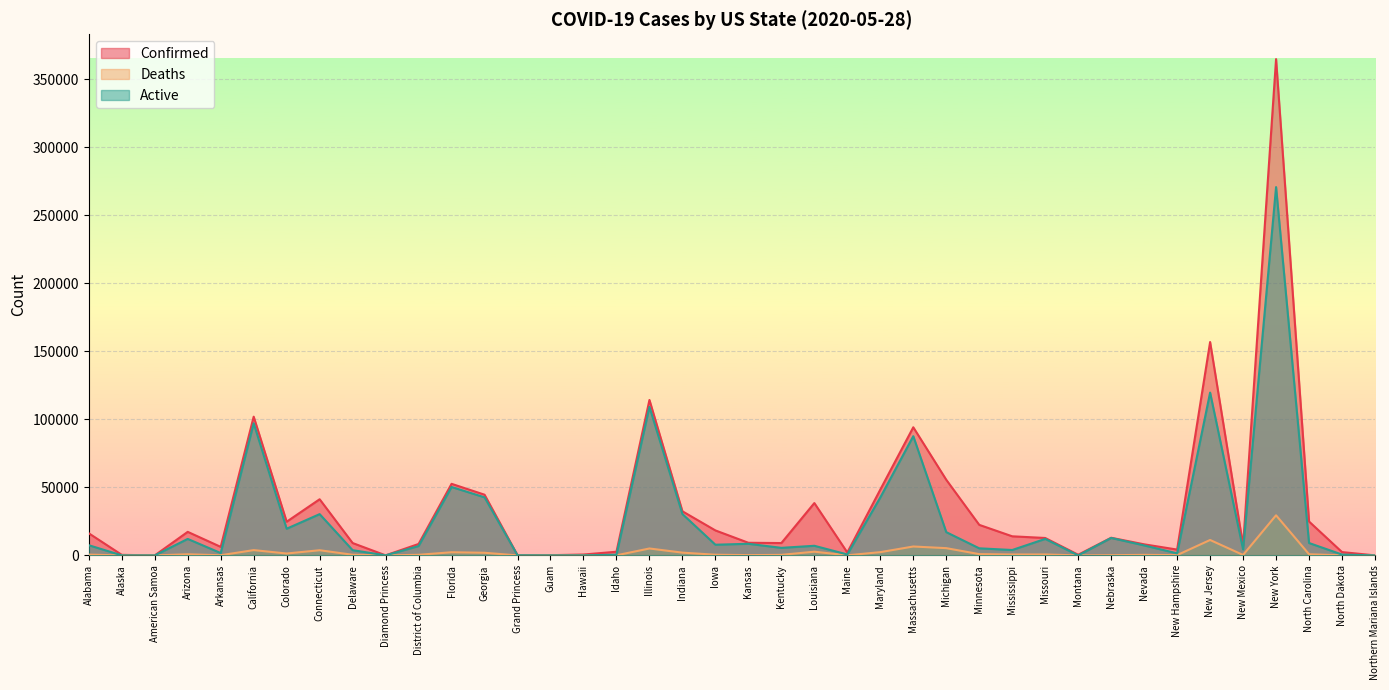

What is the difference between the maximum and second lowest values in the Confirmed series?

364943